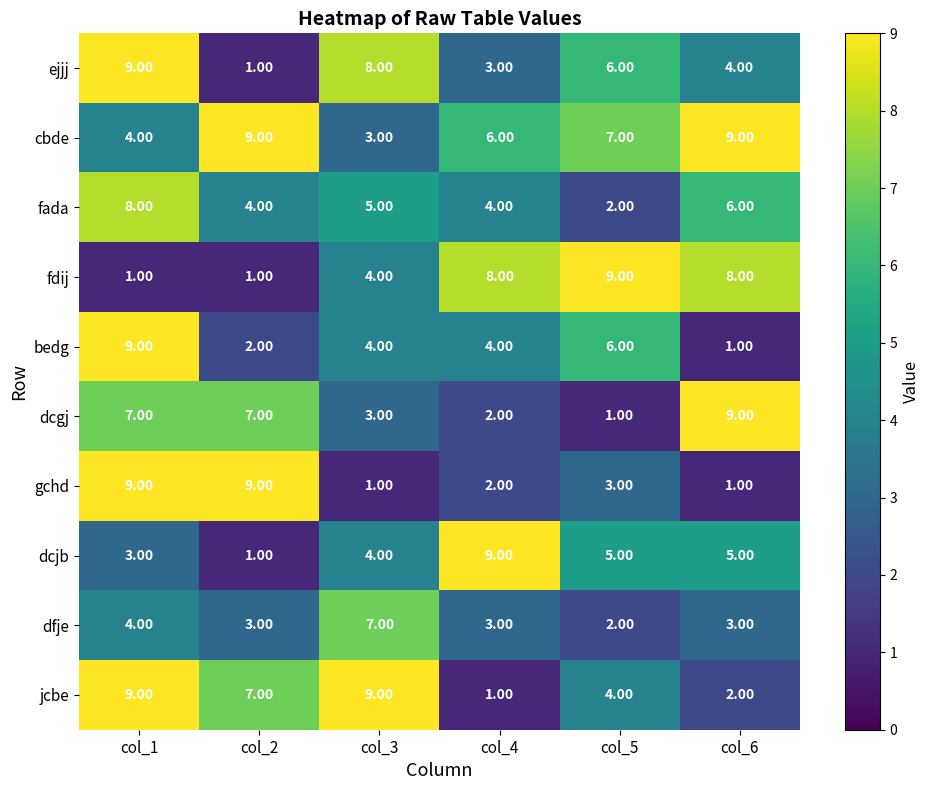

Which series changed the most between col_1 and col_3?

gchd